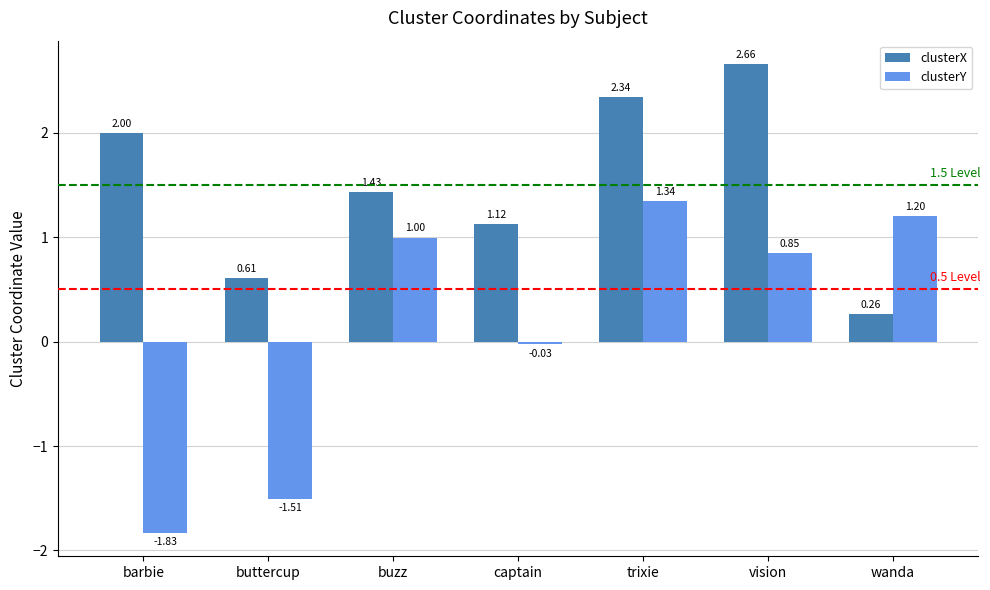

Which series has the largest total across all categories?

clusterX